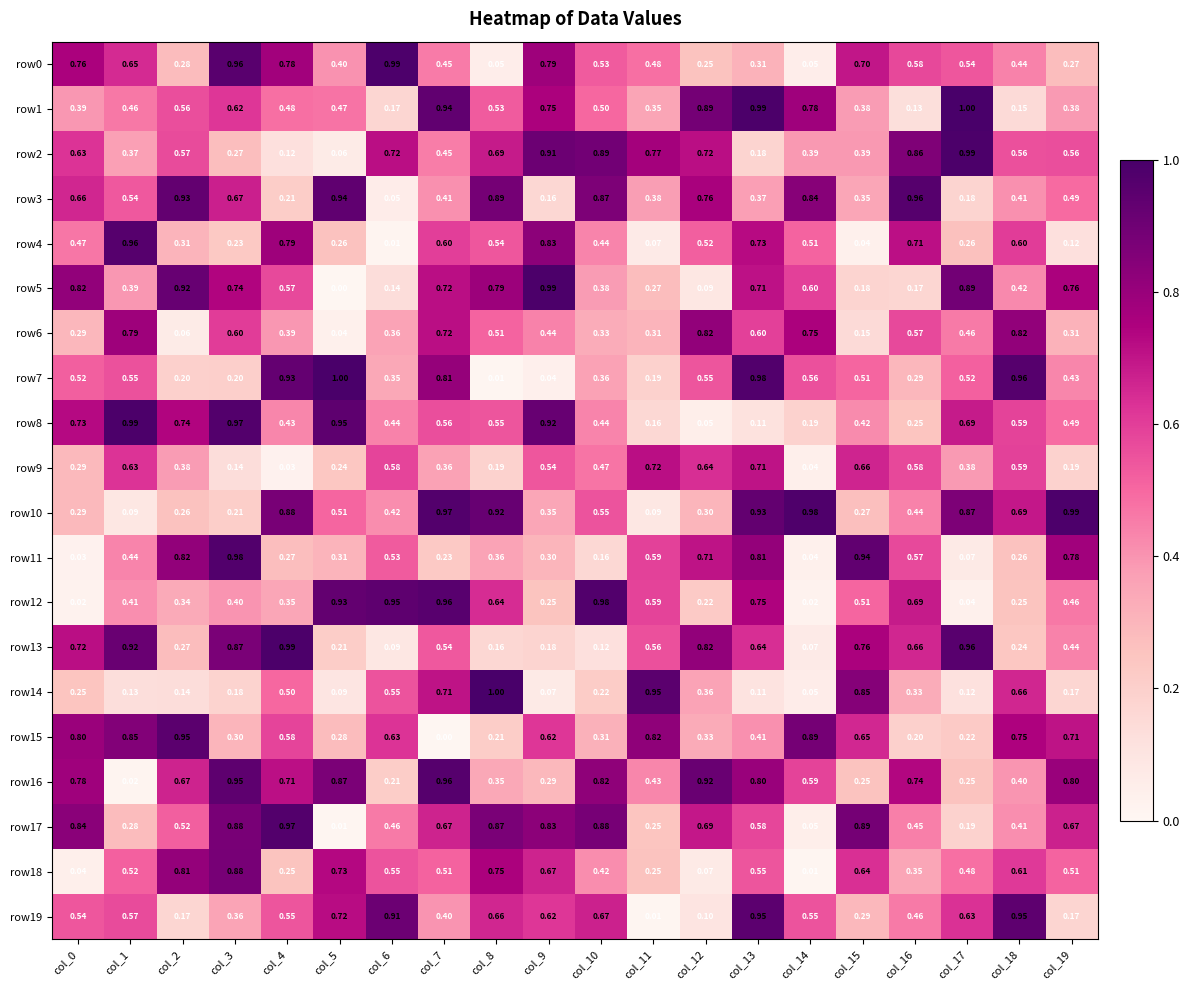

Count the number of categories in the chart.

20